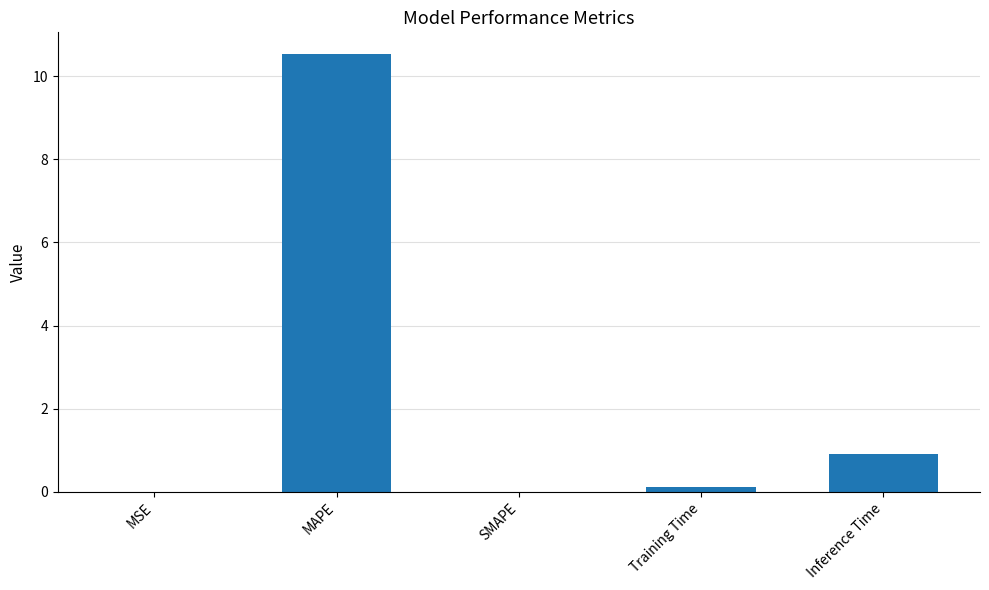

Where is the data nearest to the value 5?

Inference Time